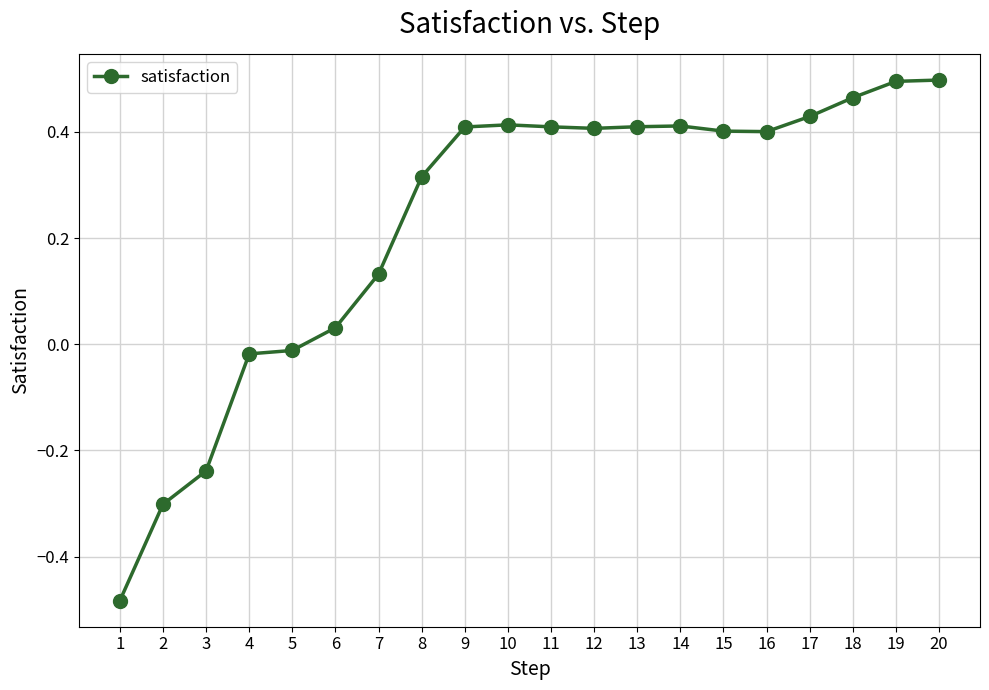

The chart shows a value of -0.1 at 2. True or false?

False